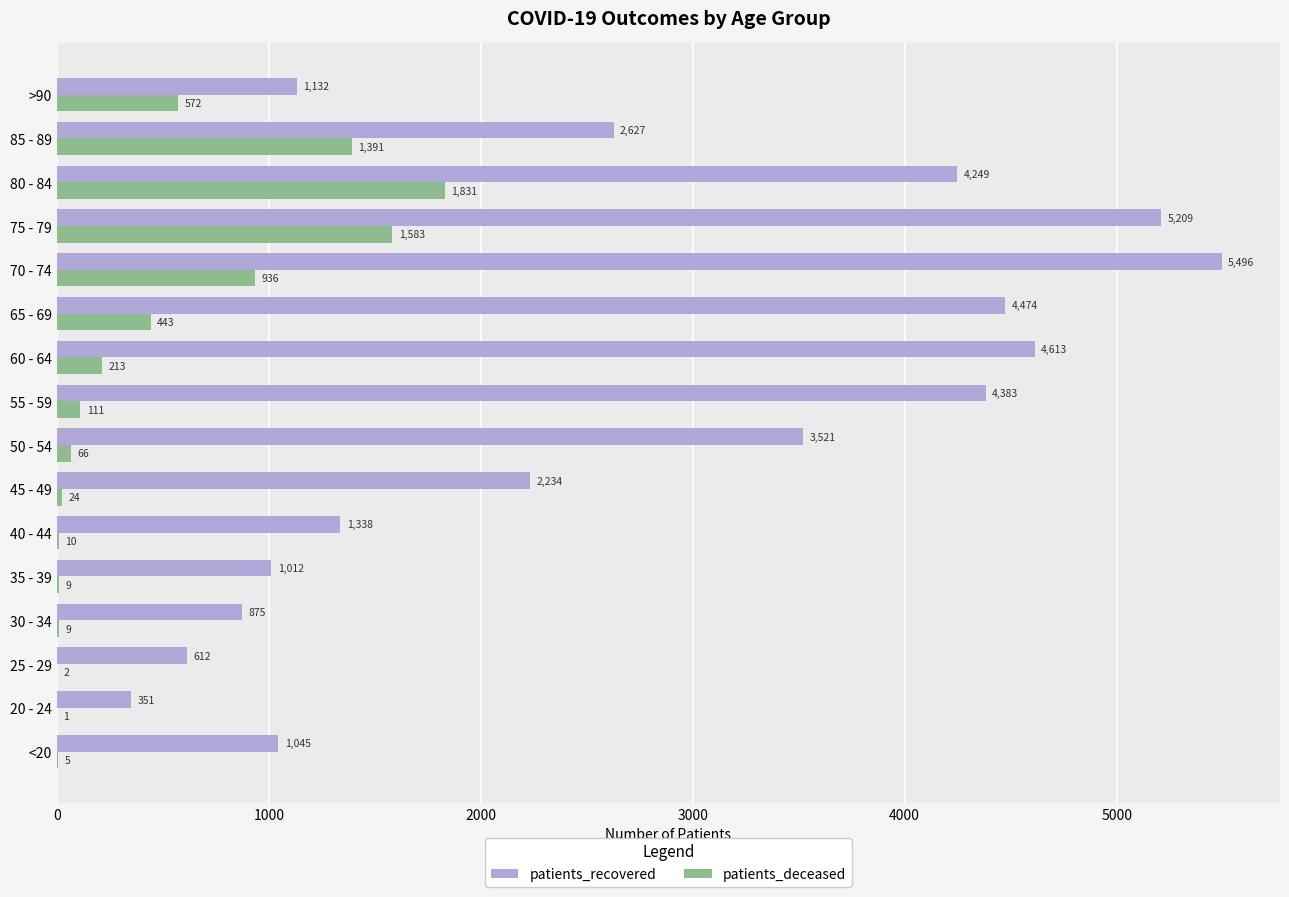

The patients_recovered series shows 1166 at 30 - 34. True or false?

False